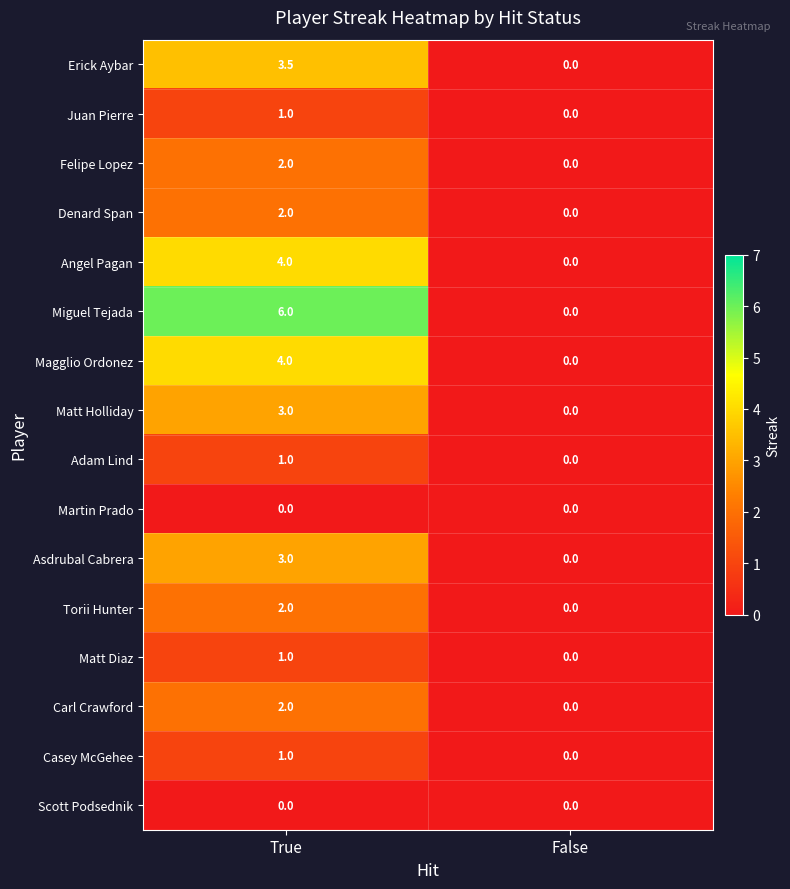

Which series has the largest total across all categories?

Miguel Tejada